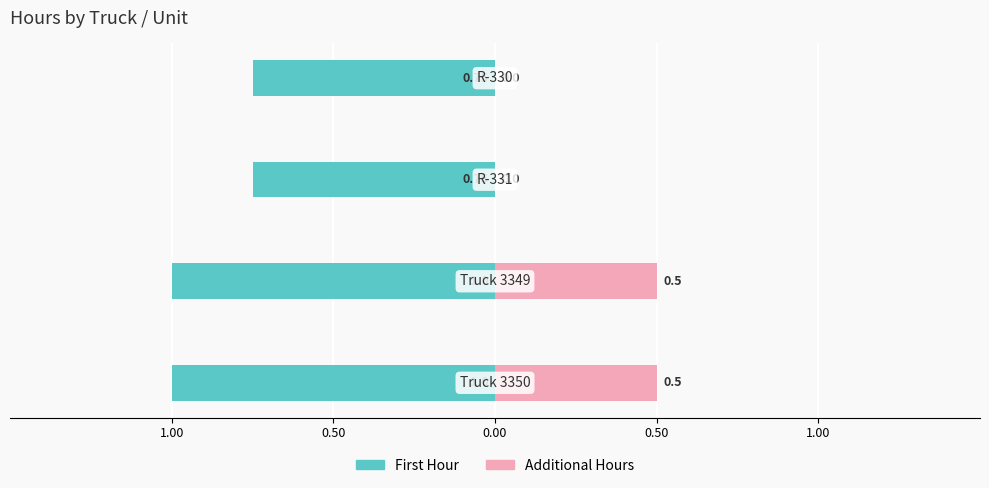

Reading right to left, transcribe all the data shown in this chart.

First Hour: -0.8	-0.8	-1.0	-1.0
Additional Hours: 0.0	0.0	0.5	0.5